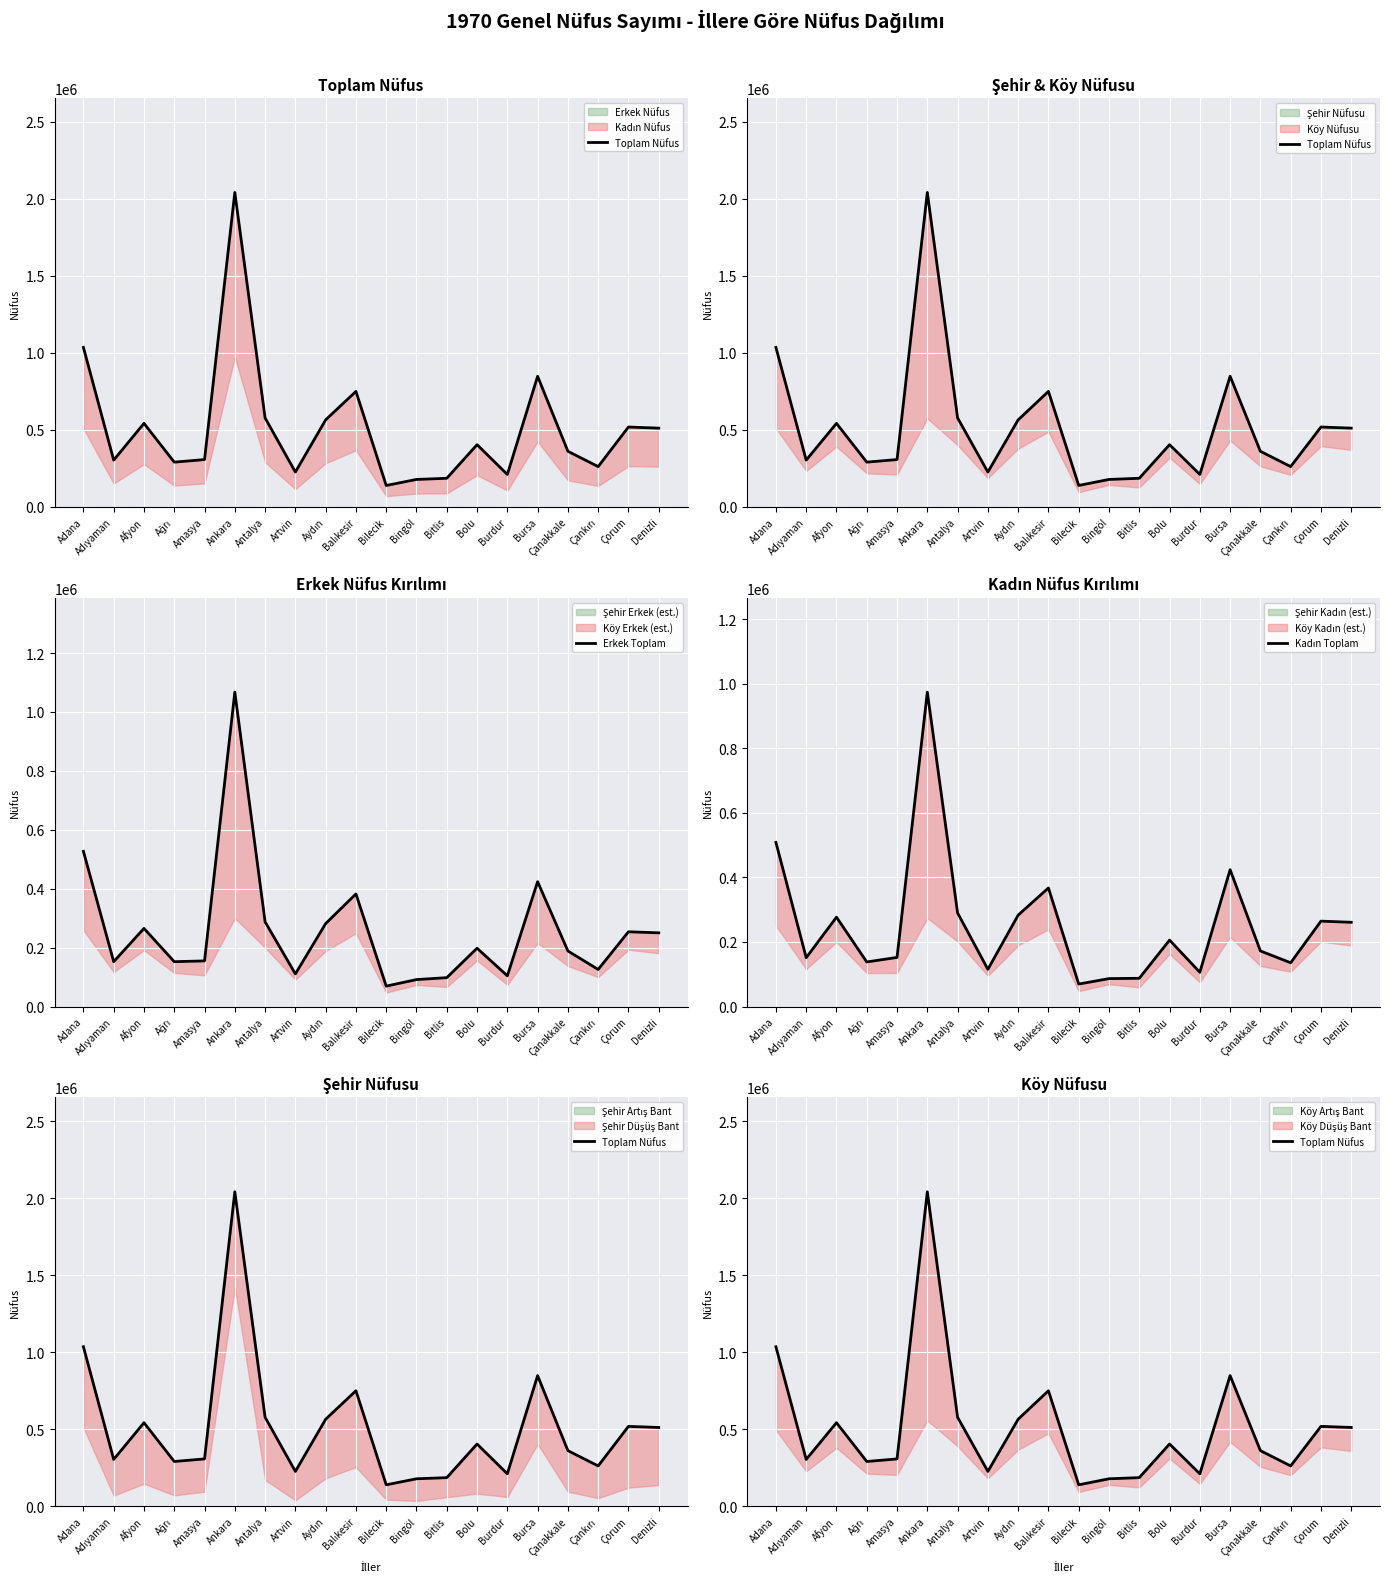

At which category does Toplam Nüfus reach its first local valley?

Adıyaman